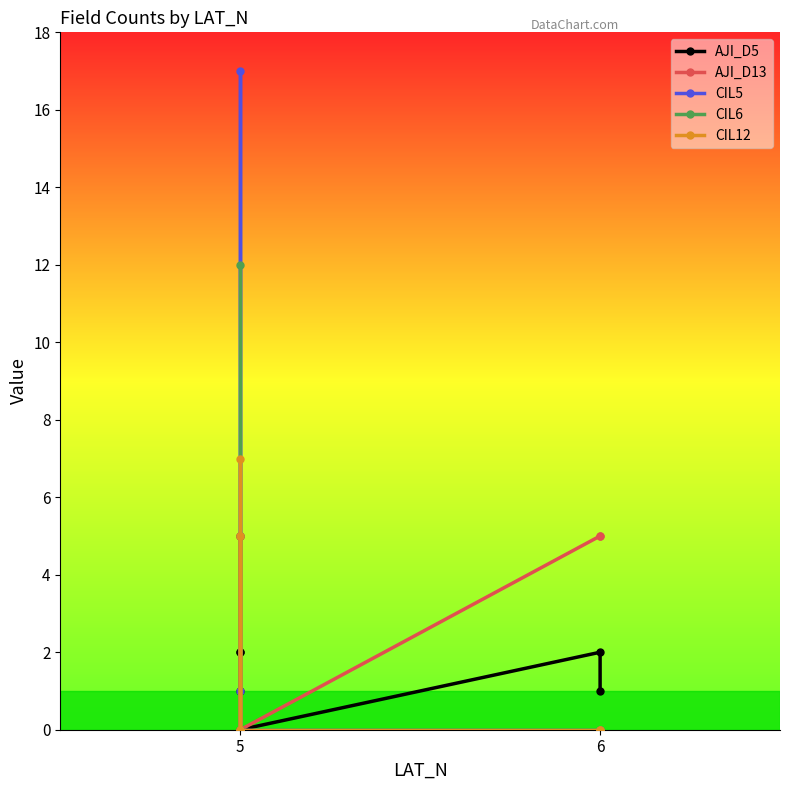

Is this an area chart (filled region under the line)?

No